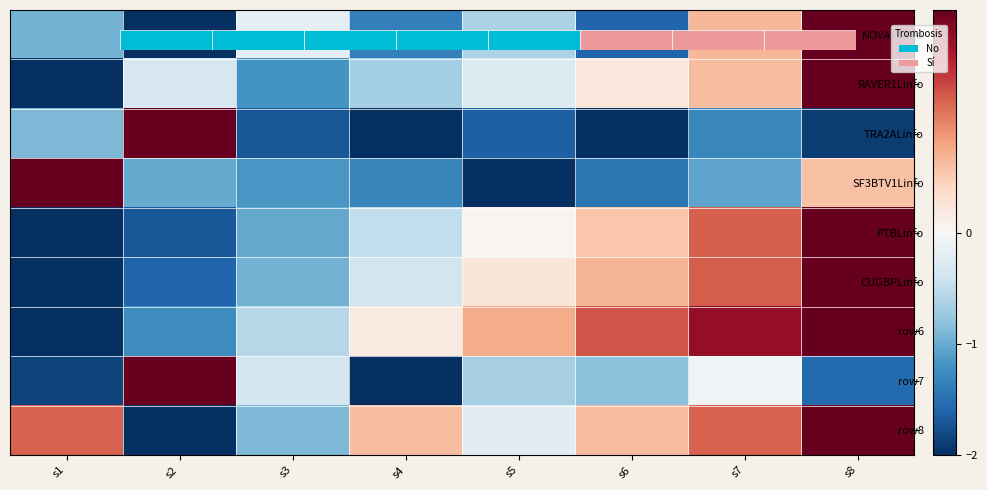

Is it true that row8 equals -3.2 at s2?

False